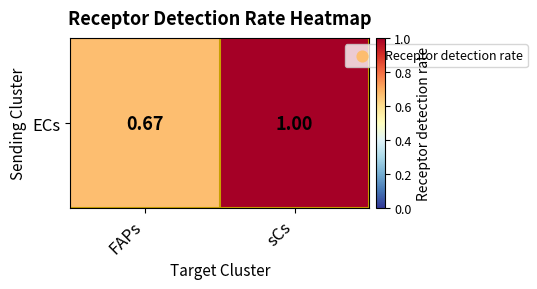

Is it true that the value at FAPs is 0.7?

True